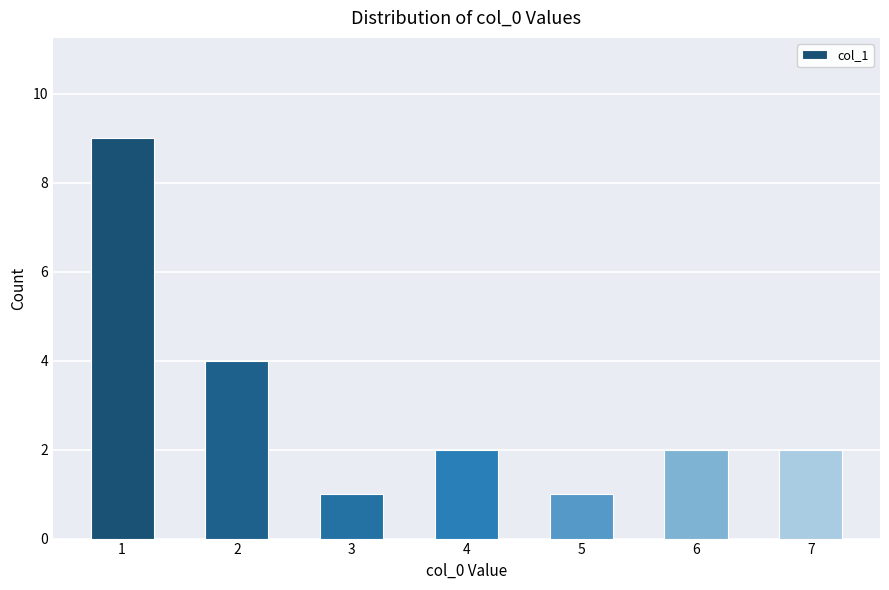

Reading left to right, transcribe all the data shown in this chart.

1=9	2=4	3=1	4=2	5=1	6=2	7=2